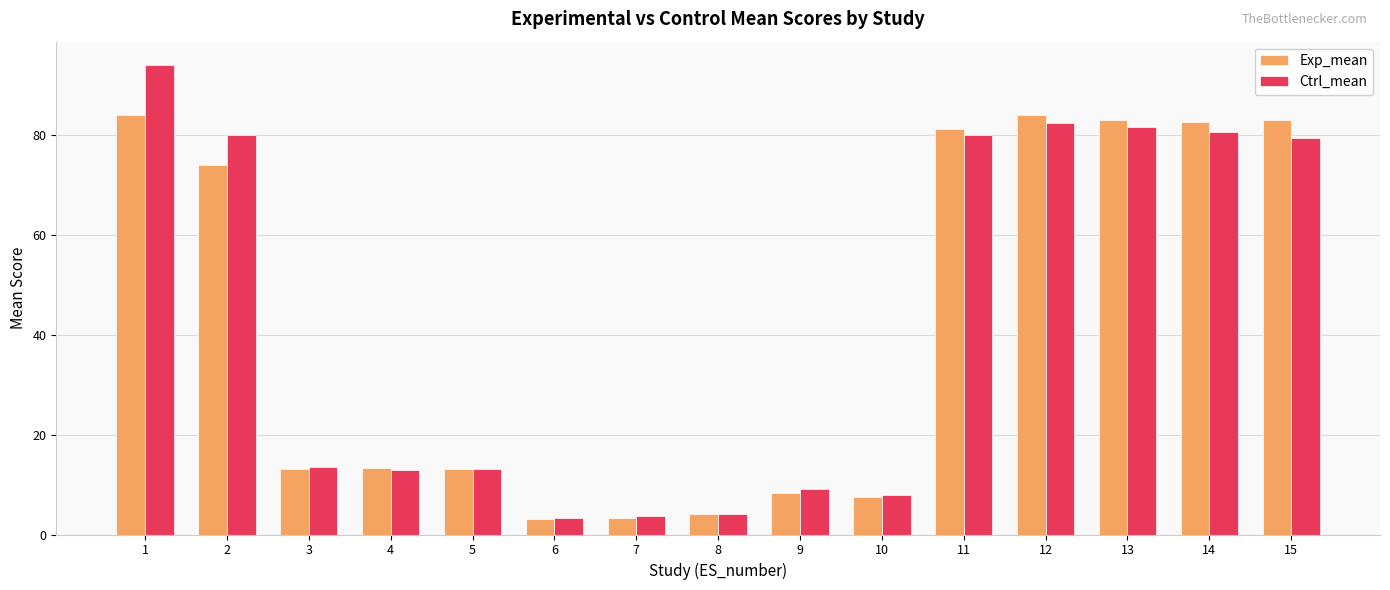

What is the highest value of the Exp_mean series?

84.0